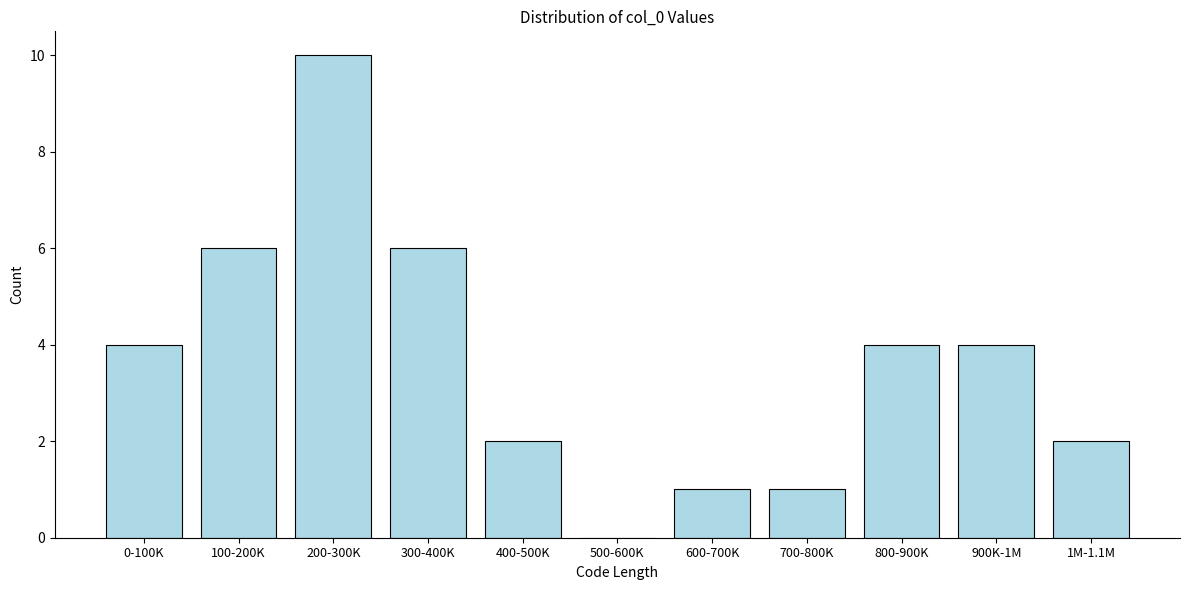

Reading right to left, transcribe all the data shown in this chart.

1M-1.1M=2	900K-1M=4	800-900K=4	700-800K=1	600-700K=1	500-600K=0	400-500K=2	300-400K=6	200-300K=10	100-200K=6	0-100K=4